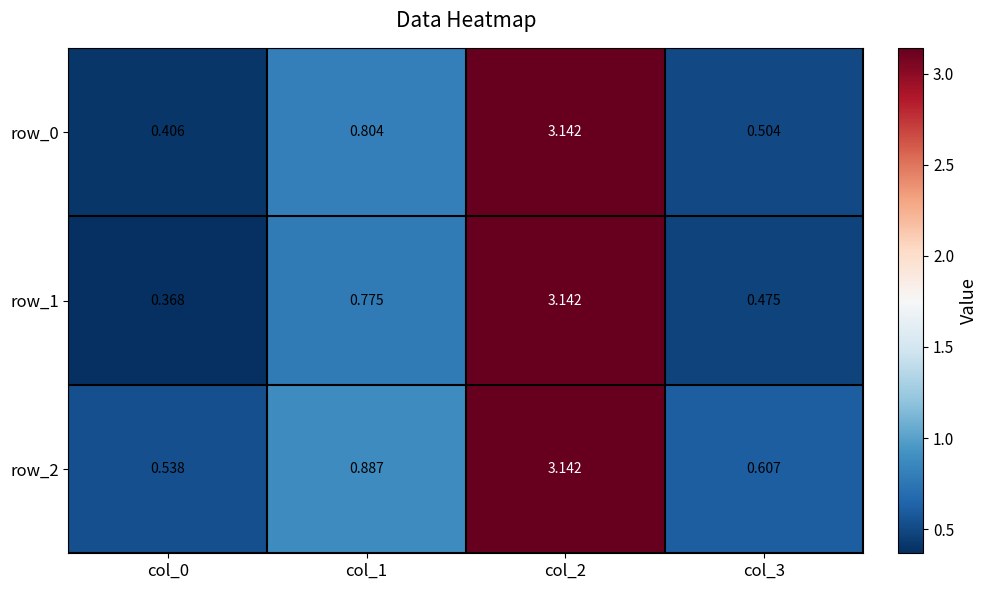

Is the value of row_2 at col_2 greater than the value of row_1 at col_1?

Yes